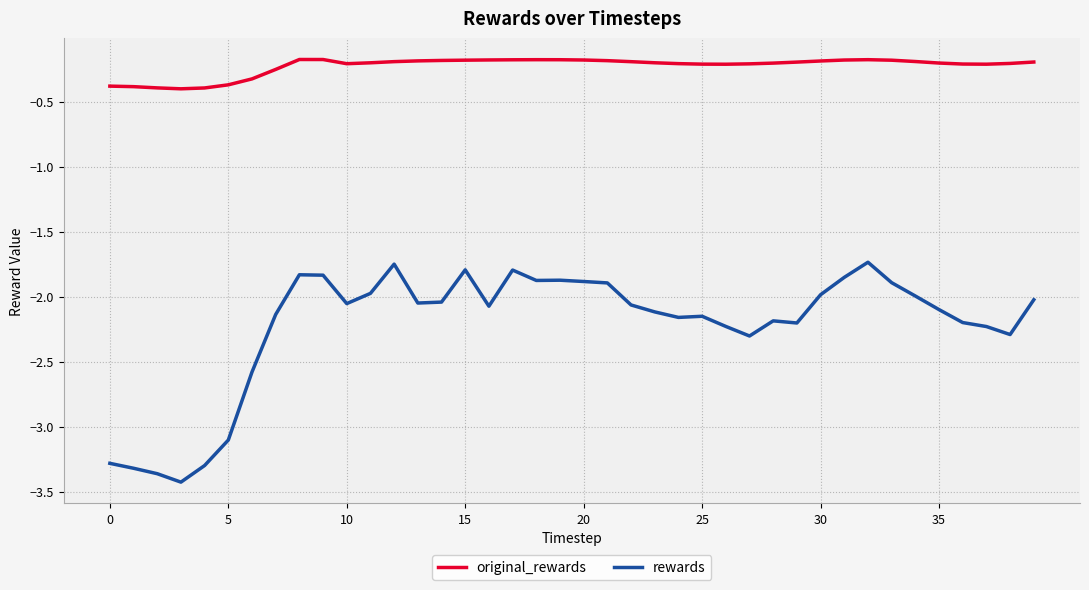

Count the number of data series in this chart.

2